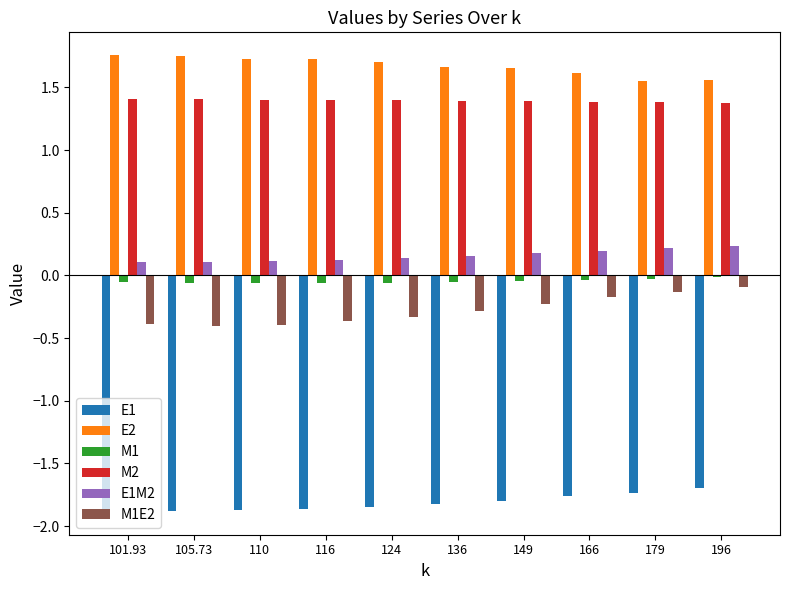

How many groups of bars are there?

10